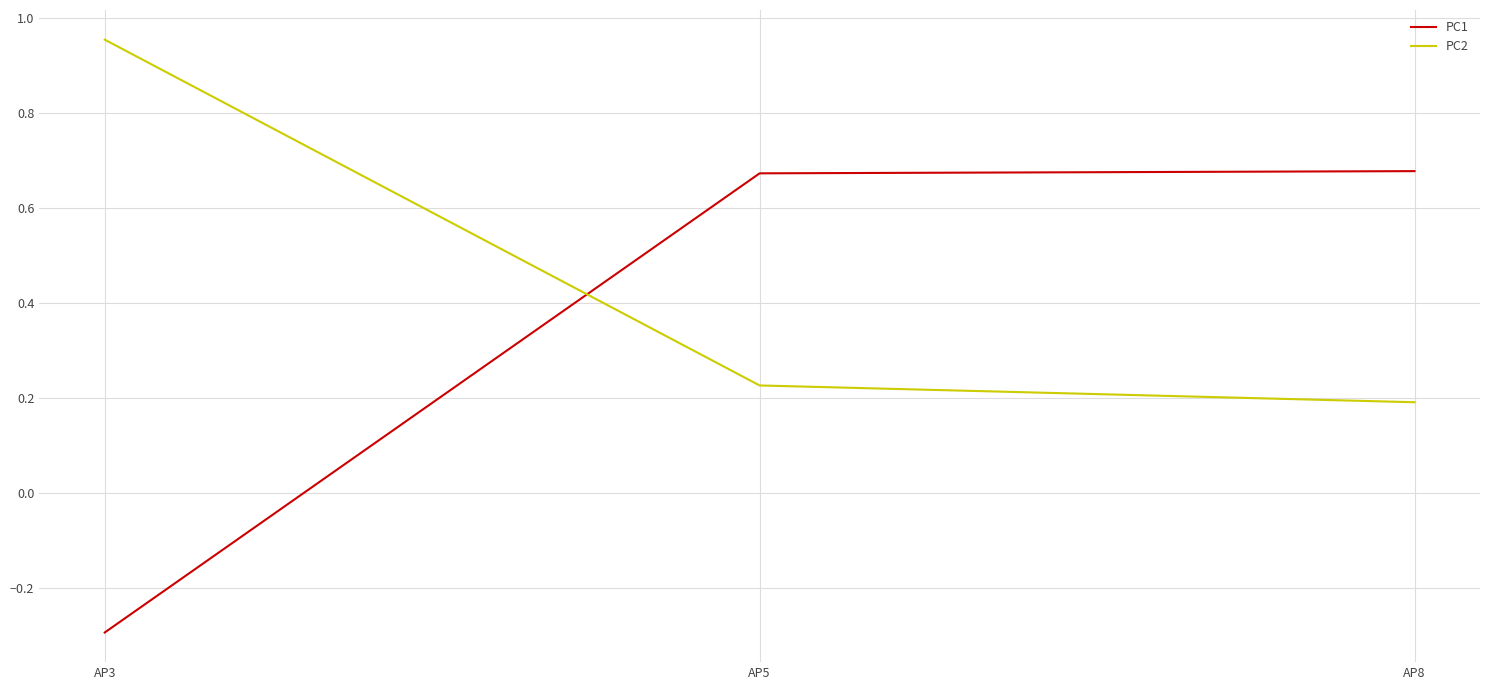

Which series has the largest range (max minus min)?

PC1